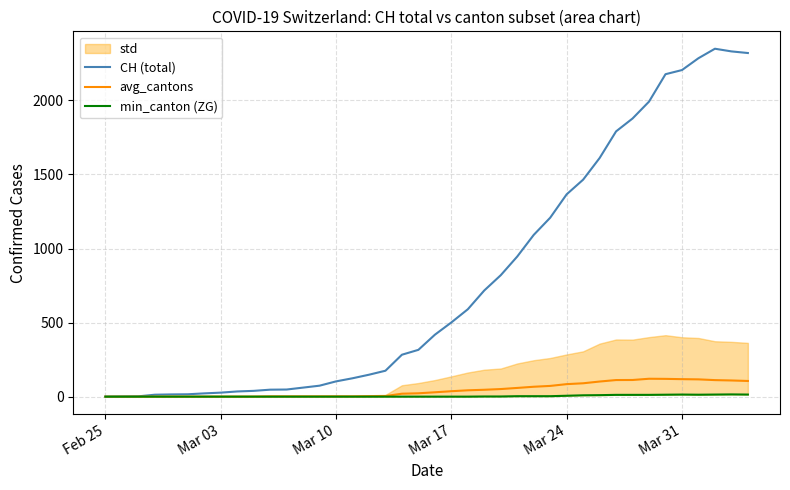

True or false: min_canton (ZG) and CH (total) intersect in this chart.

False